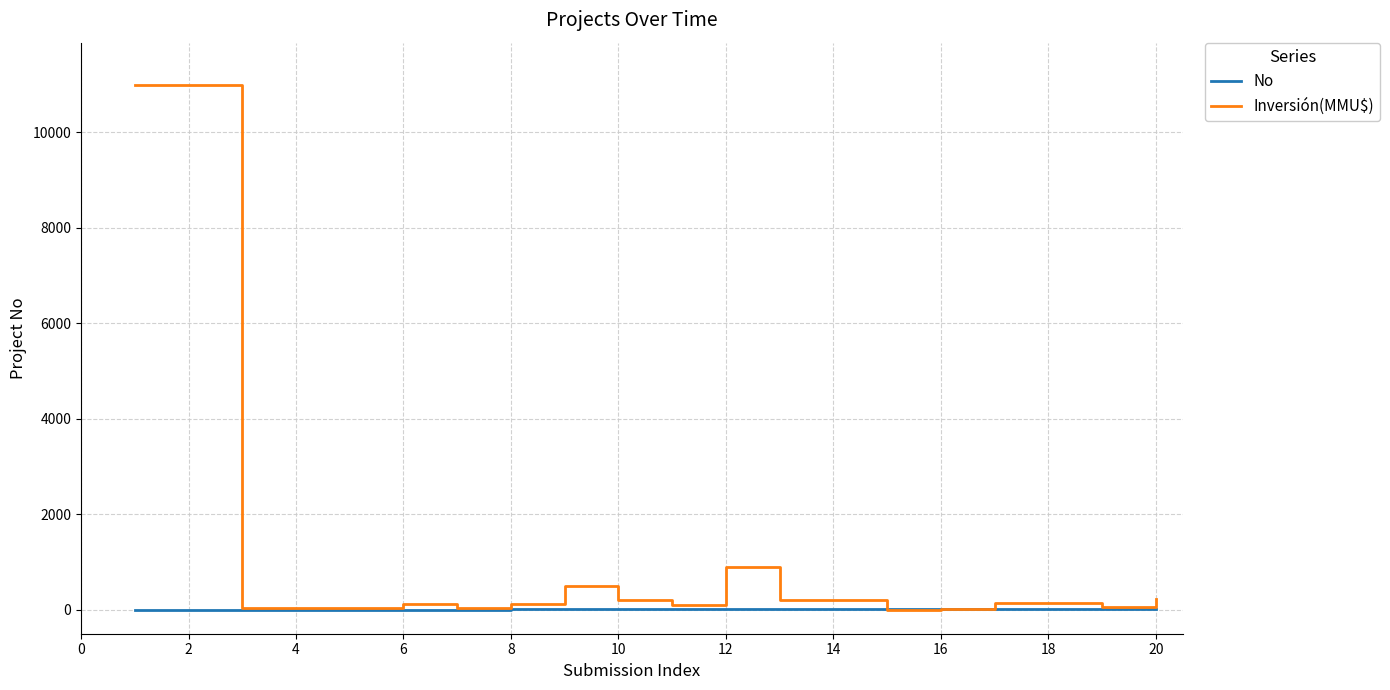

Which series has the widest spread of values?

Inversión(MMU$)